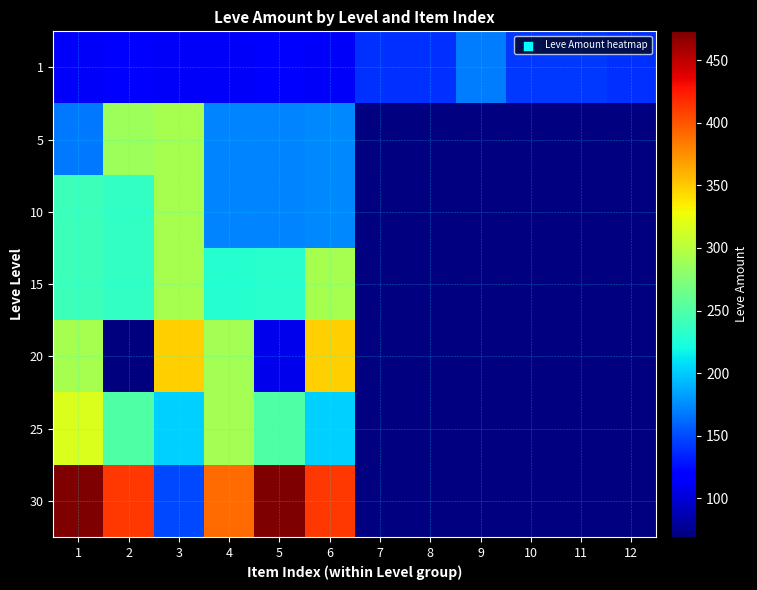

What is the minimum value for 30?

149.0